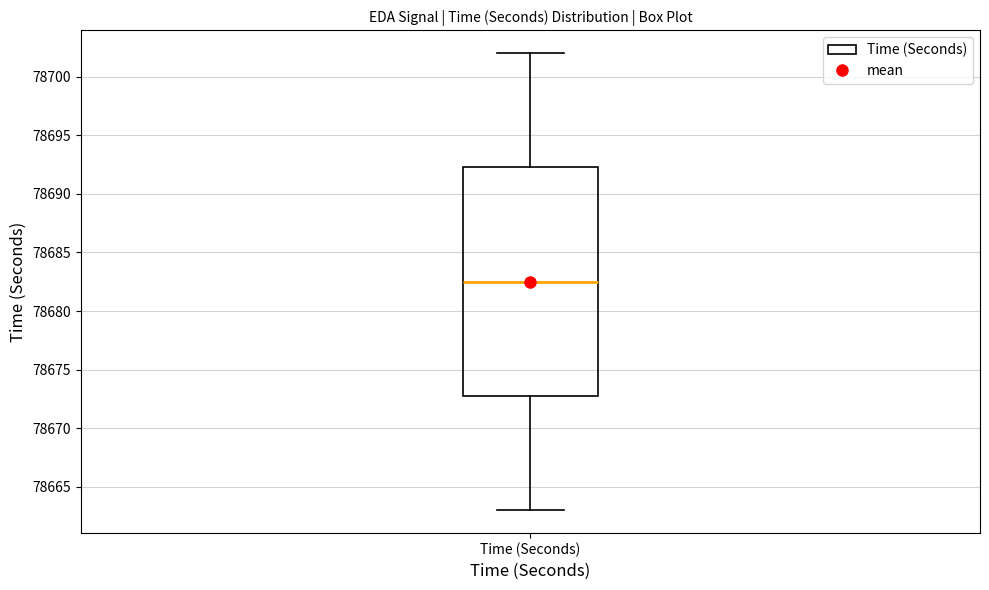

Transcribe this box plot: give where the median line is, the range the box spans, and where the two whiskers end, as read against the y-axis. The values are not printed on the chart, so give them approximately, as read against the axis.

median 78682.5, box 78673.0 to 78692.5, whiskers 78663.0 to 78702.0